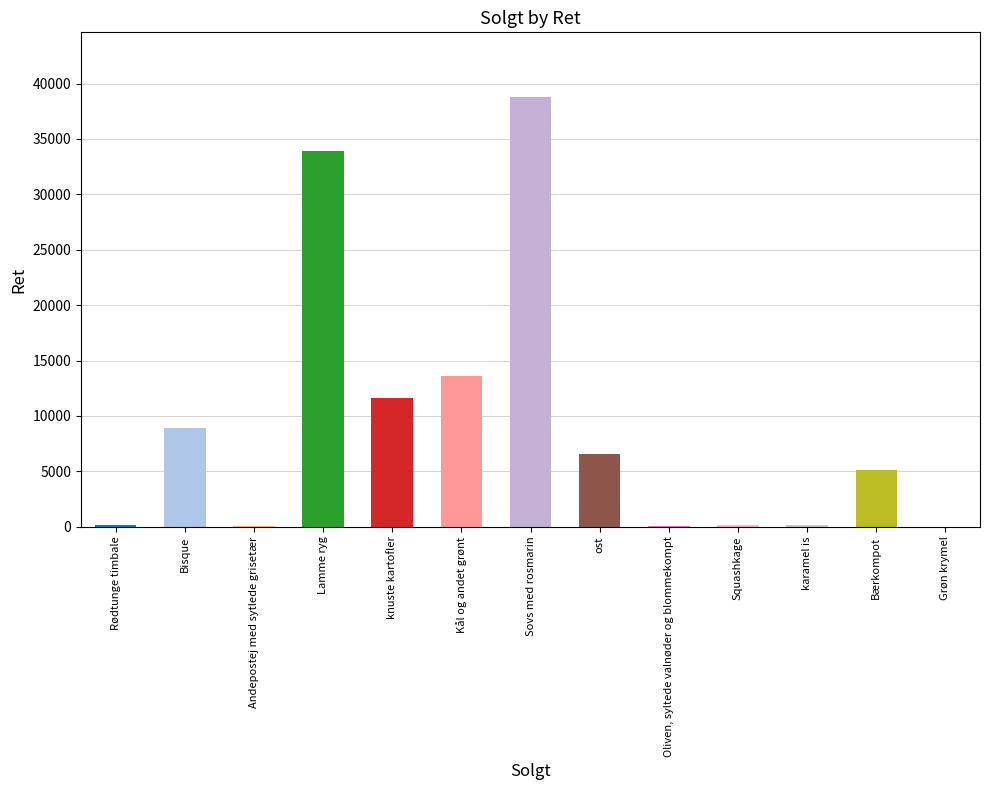

Rank the categories by value from highest to lowest.

Sovs med rosmarin, Lamme ryg, Kål og andet grønt, knuste kartofler, Bisque, ost, Bærkompot, Rødtunge timbale, Squashkage, karamel is, Oliven, syltede valnøder og blommekompt, Andepostej med sytlede grisetær, Grøn krymel